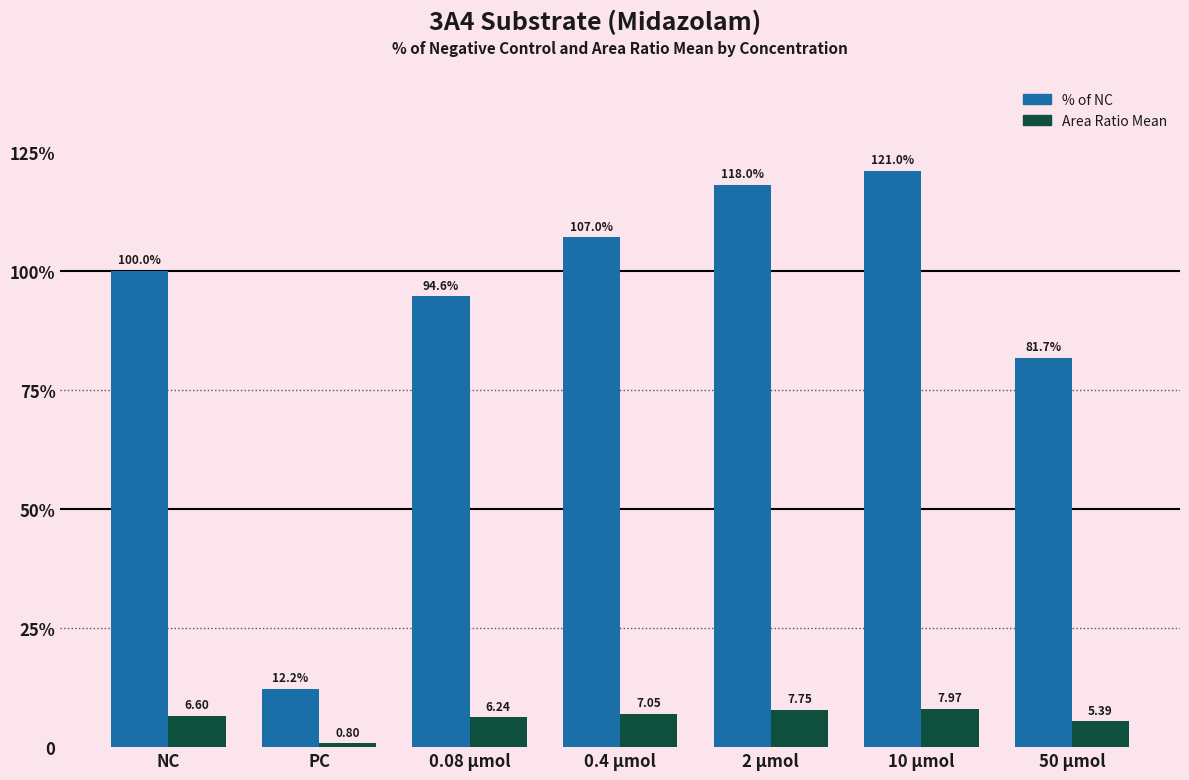

Does the chart contain stacked bars?

No